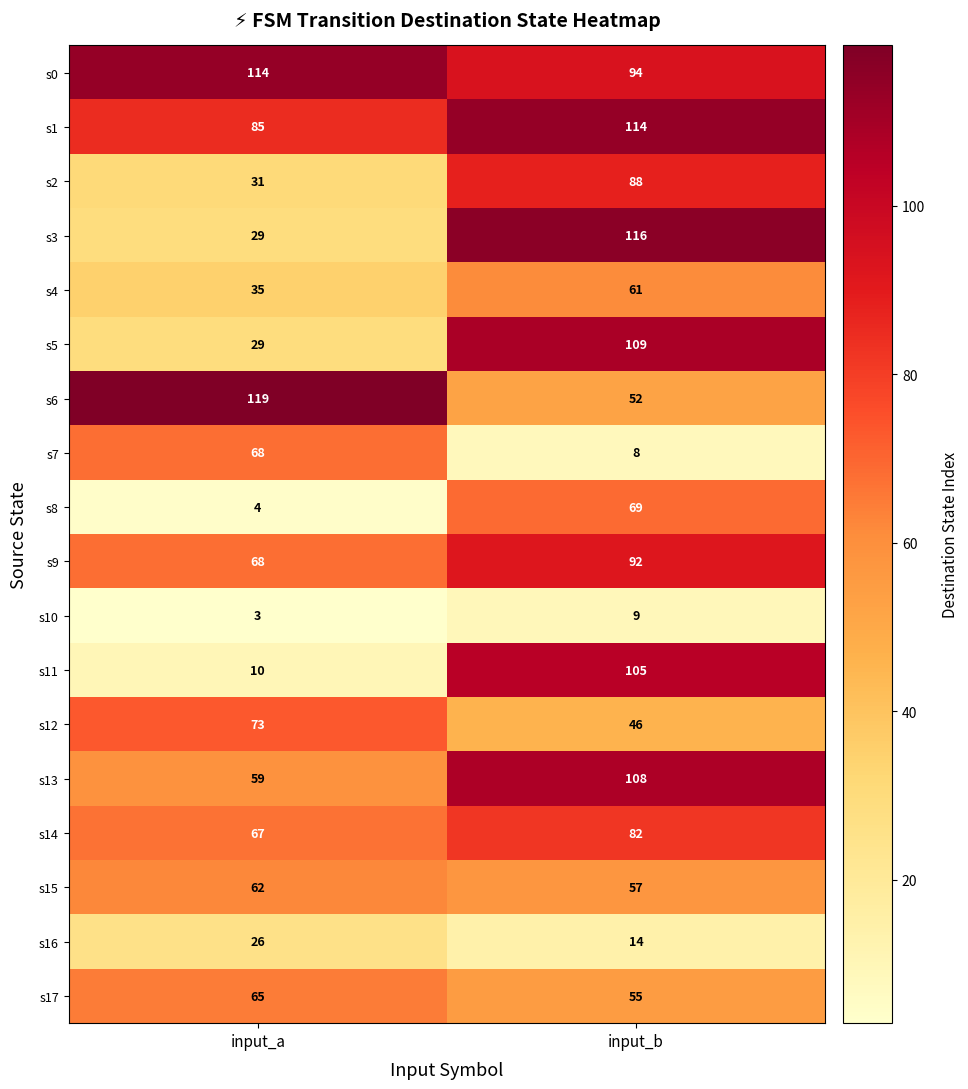

Which series changed the most between input_a and input_b?

s11